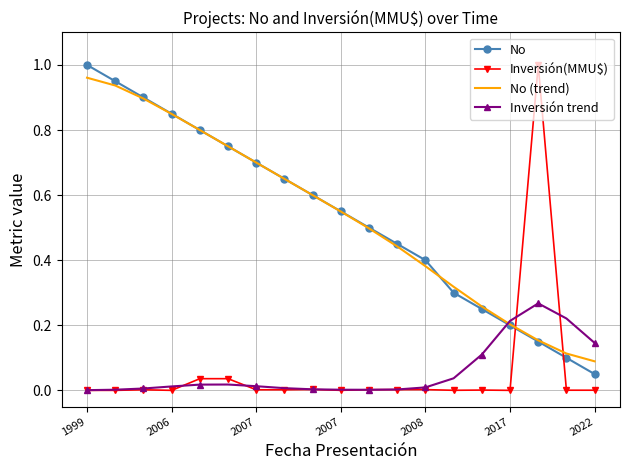

Which series has the largest range (max minus min)?

Inversión(MMU$)